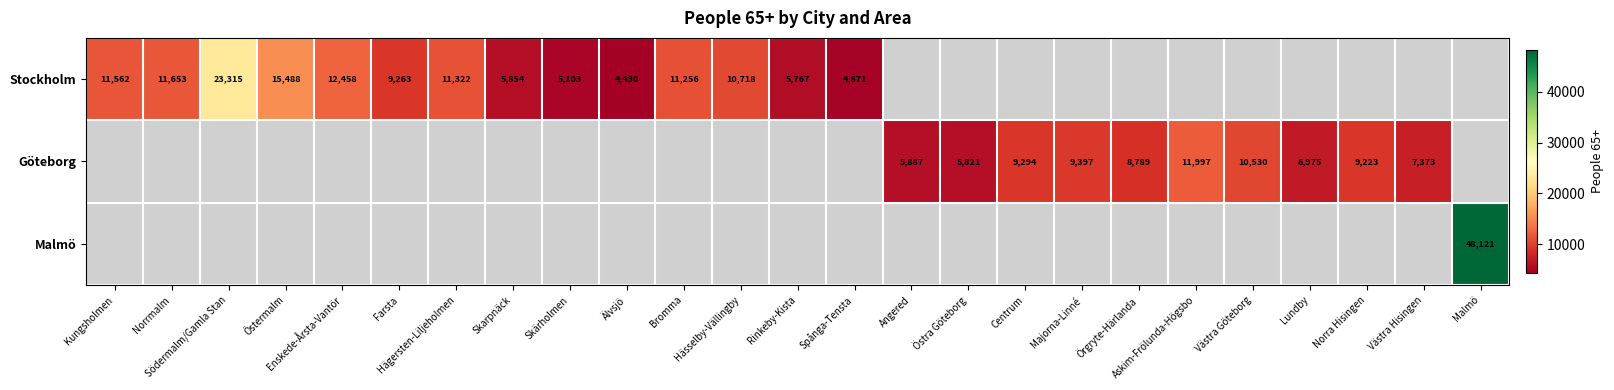

Which series has the largest range (max minus min)?

Stockholm